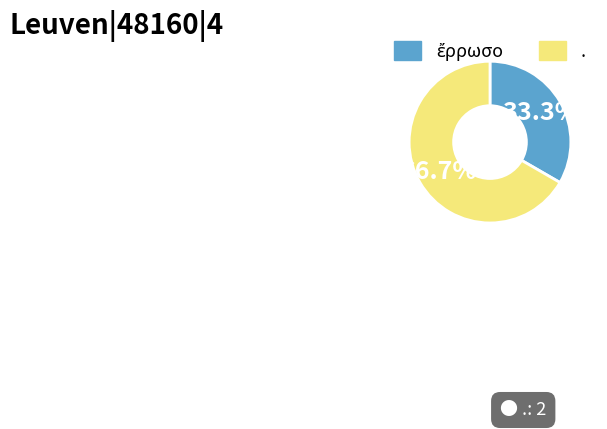

What percentage is the . slice, to the nearest percent?

67%